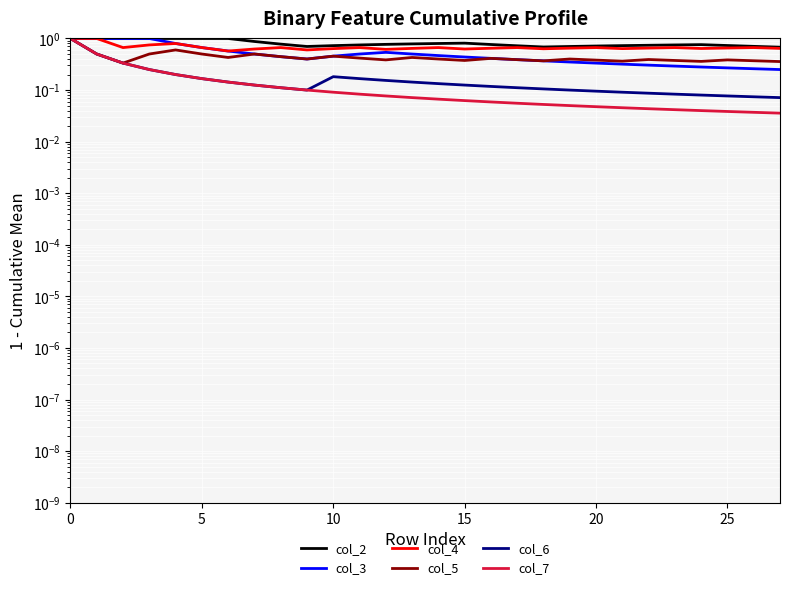

True or false: col_6 and col_4 intersect in this chart.

False